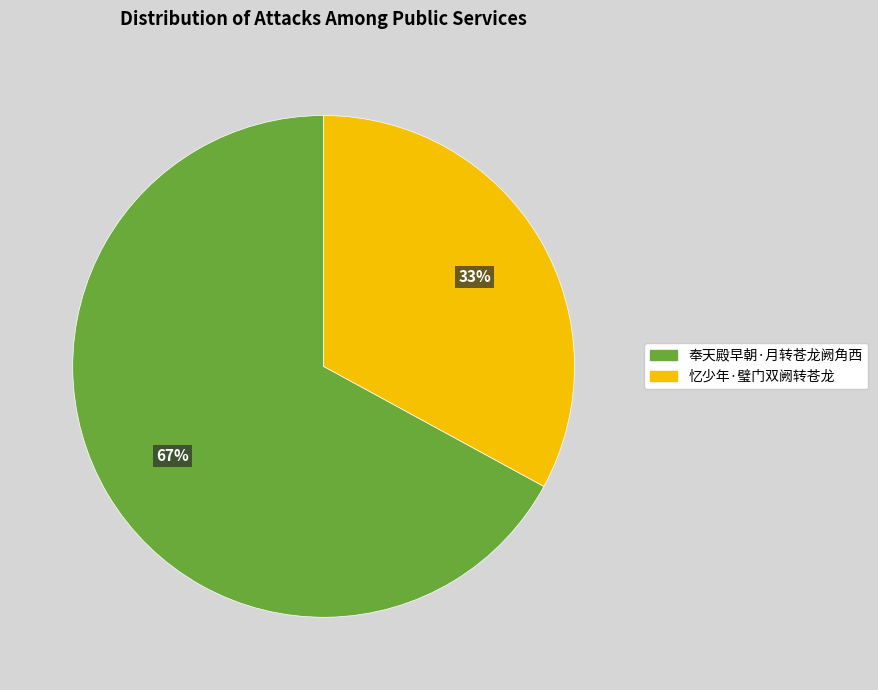

The 忆少年·璧门双阙转苍龙 slice represents 24% of the pie. True or false?

False